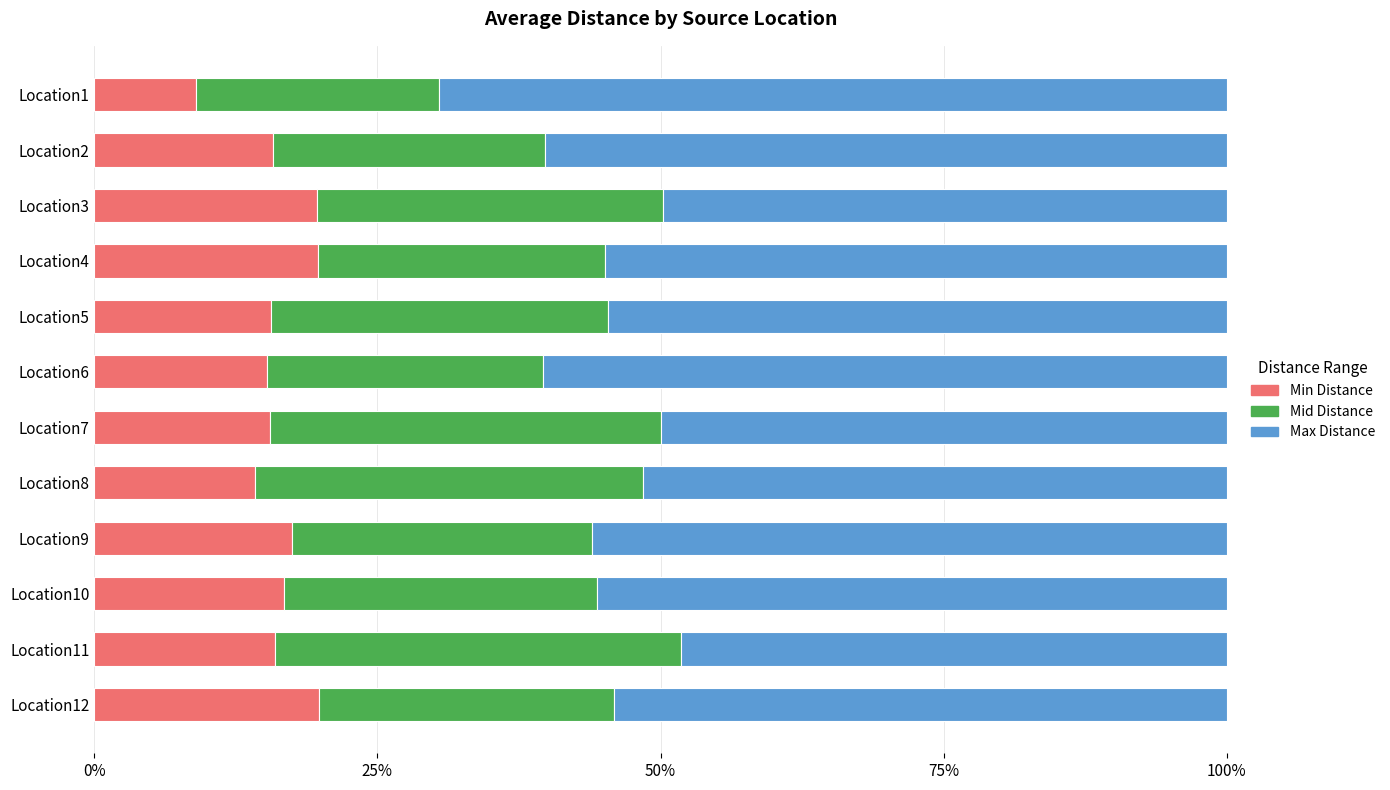

What value does the Min Distance series have at Location5?

15.6